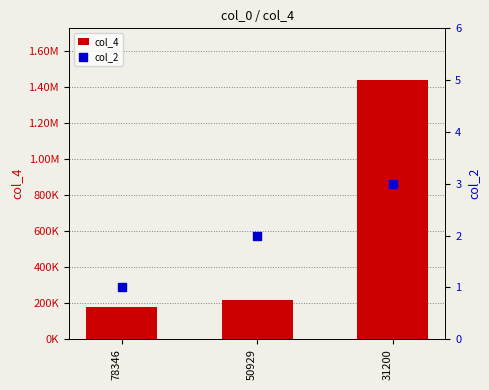

Which series has the widest spread of Y values?

col_4